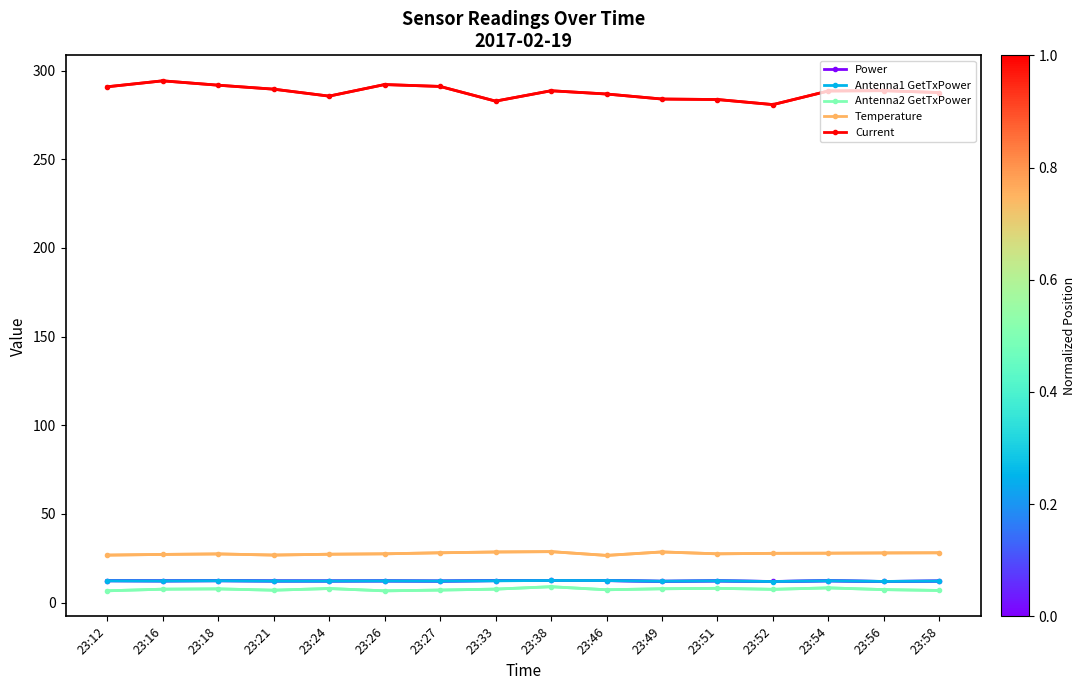

What is the sum of the Temperature values at 23:58 and 23:16?

55.2